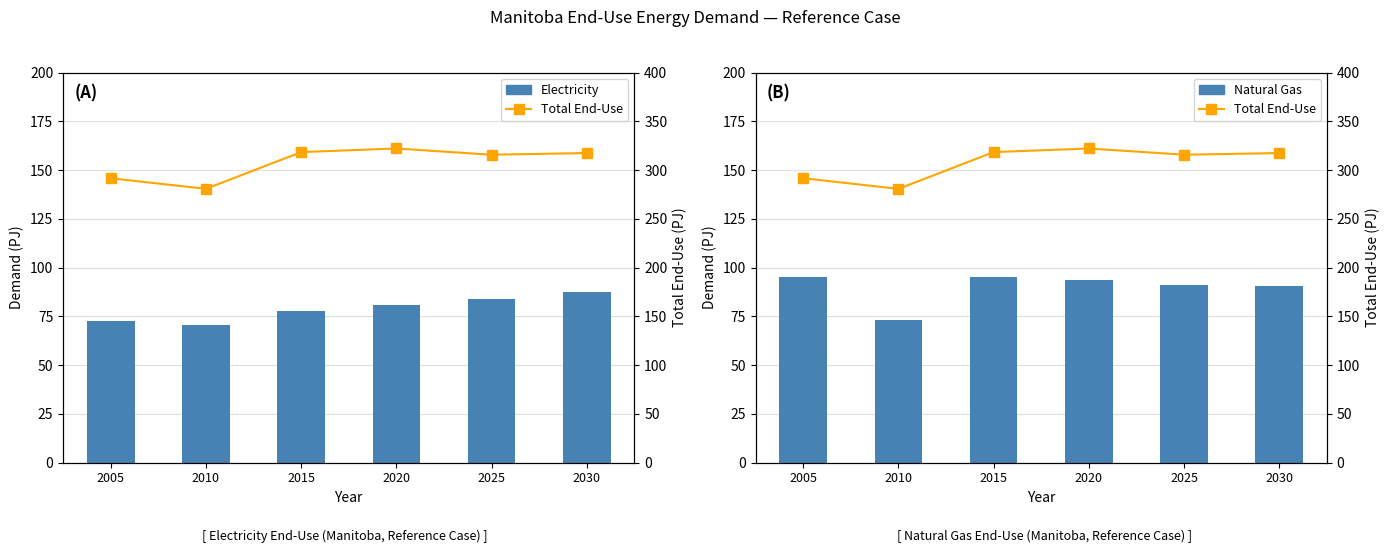

At which label does Natural Gas first exceed 93?

2005